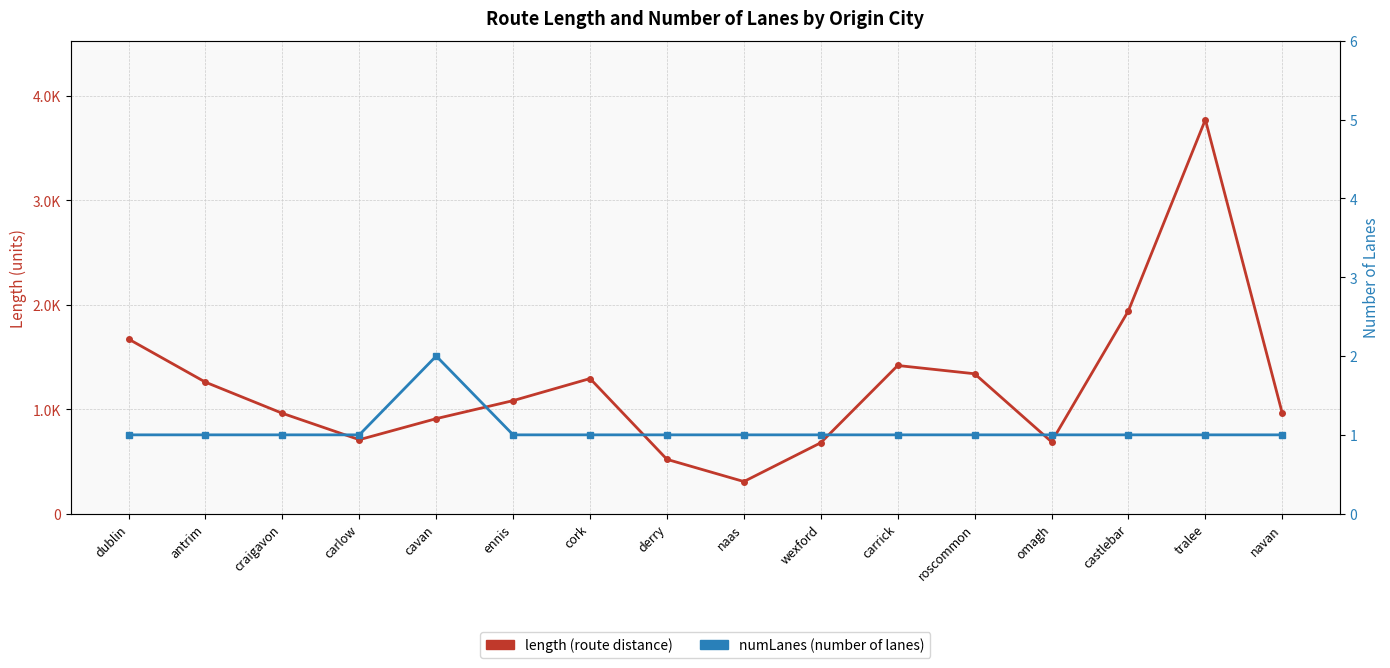

Rank the series by their average value, from lowest to highest.

numLanes, length